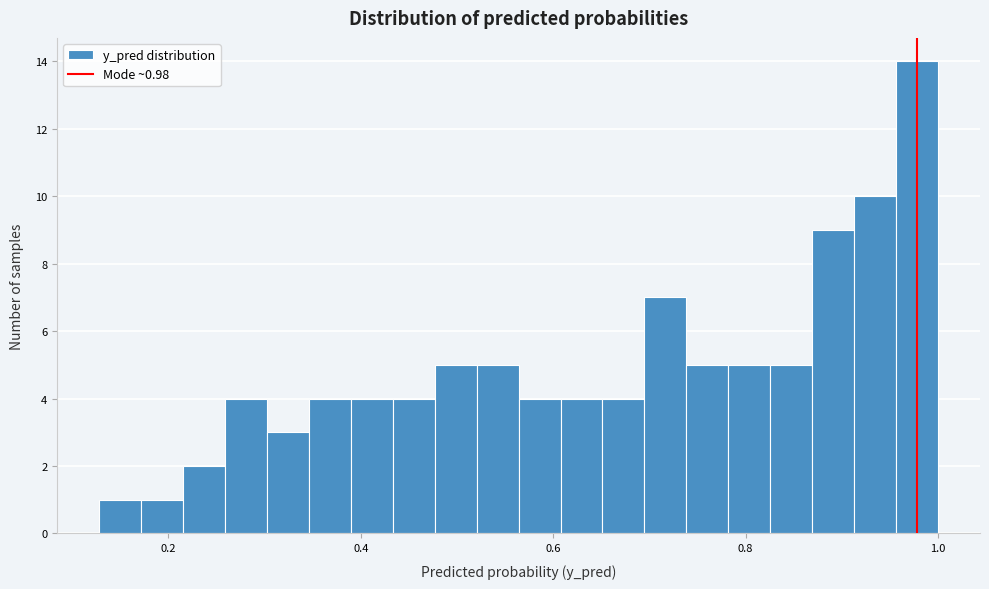

Read against the x-axis, roughly where is the centre of the tallest bar?

0.98